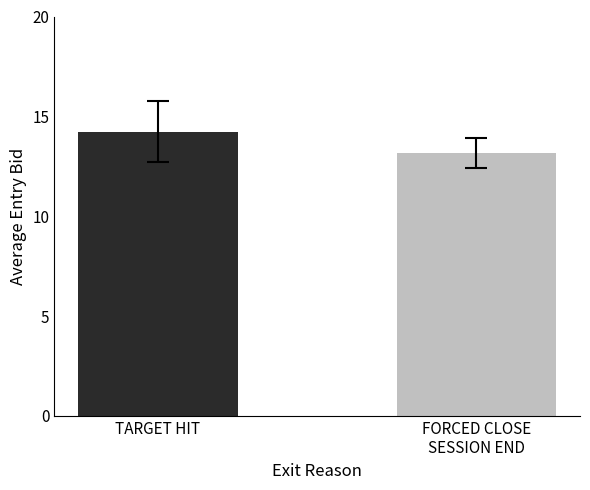

Read the value at FORCED CLOSE
SESSION END.

13.2